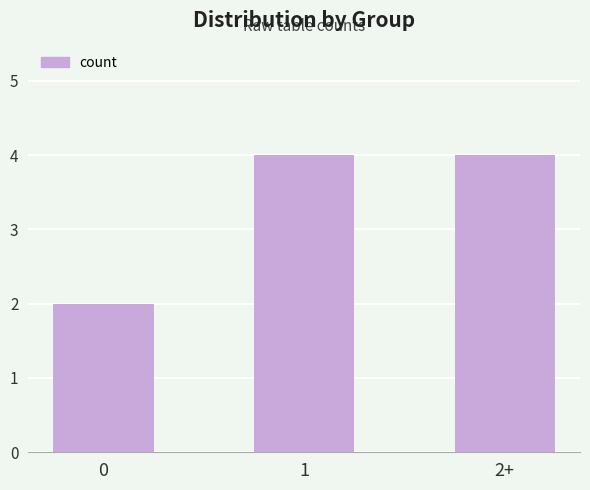

Approximately how many times larger is the value at 1 compared to 2+?

1.0